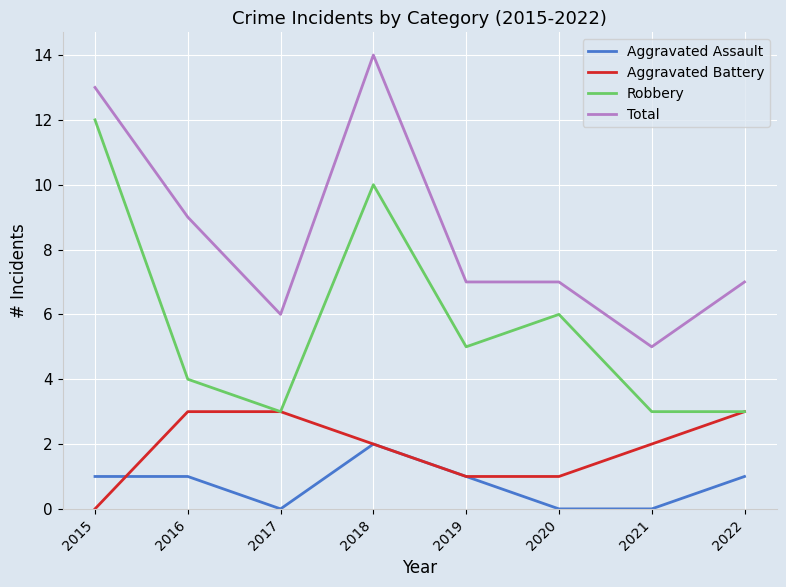

Reading left to right, list all the values displayed in this chart.

Aggravated Assault: 1	1	0	2	1	0	0	1
Aggravated Battery: 0	3	3	2	1	1	2	3
Robbery: 12	4	3	10	5	6	3	3
Total: 13	9	6	14	7	7	5	7